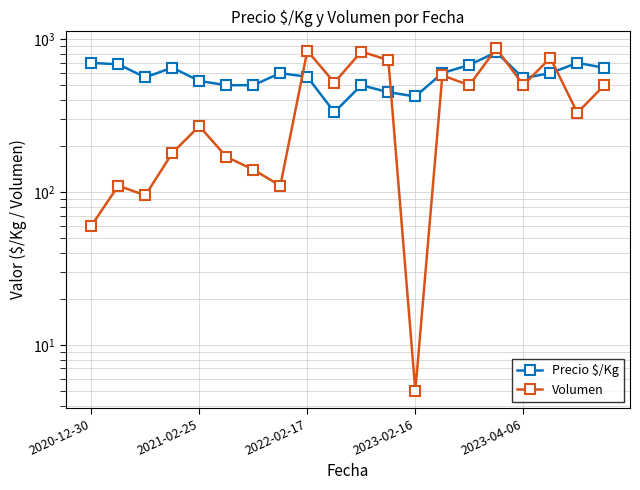

How many data points in Precio $/Kg are above 600?

7